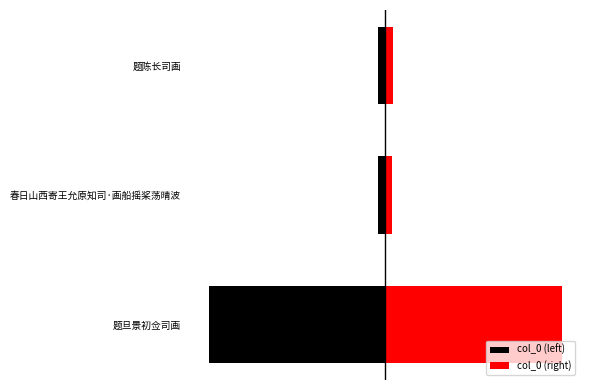

How many bars are there in total?

6